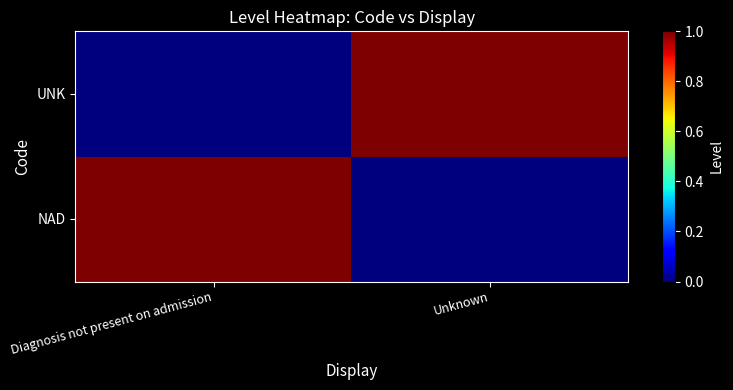

Which label corresponds to the largest value in the chart?

Diagnosis not present on admission